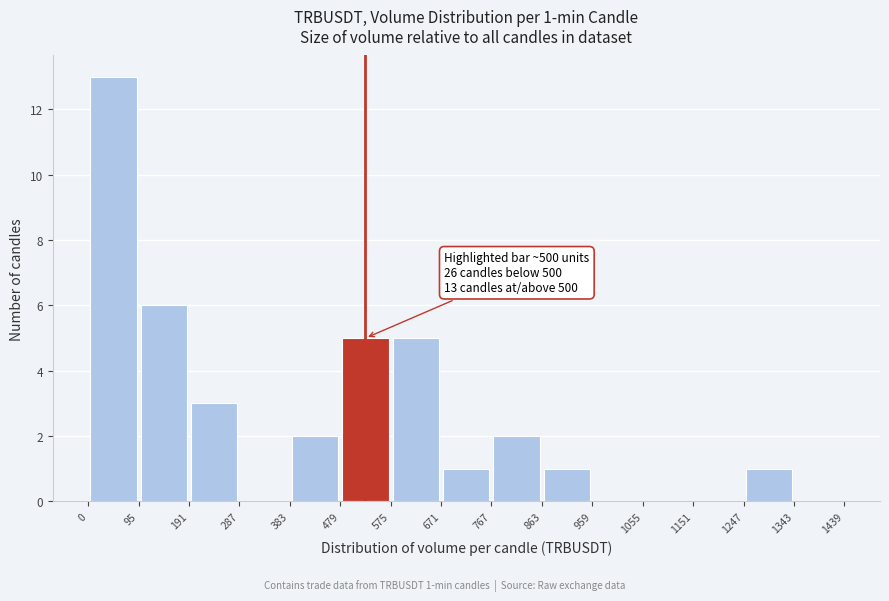

Over which range of the x-axis is the bar tallest?

0 to 95